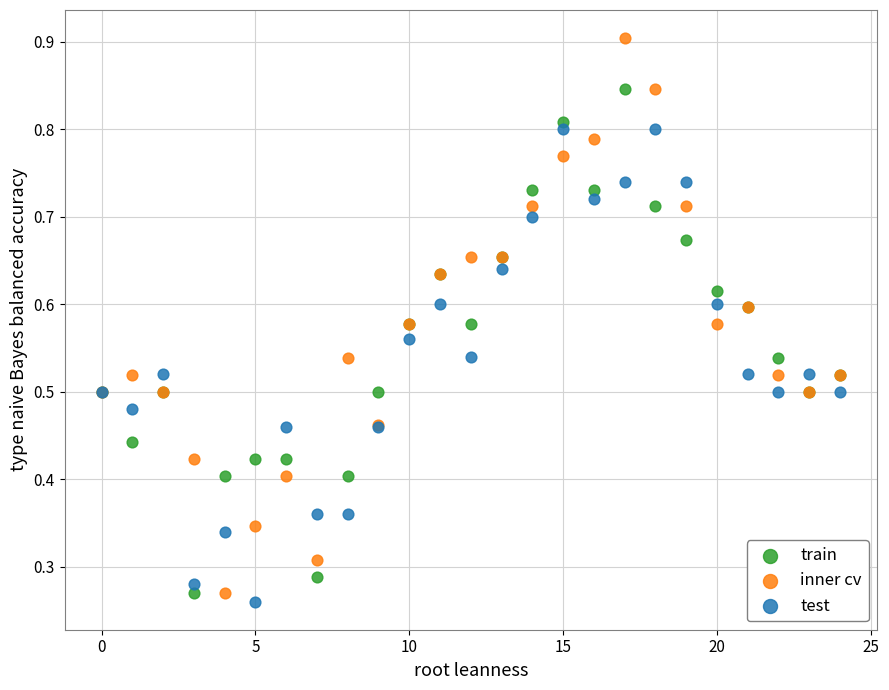

Which series reaches the maximum Y coordinate?

inner cv